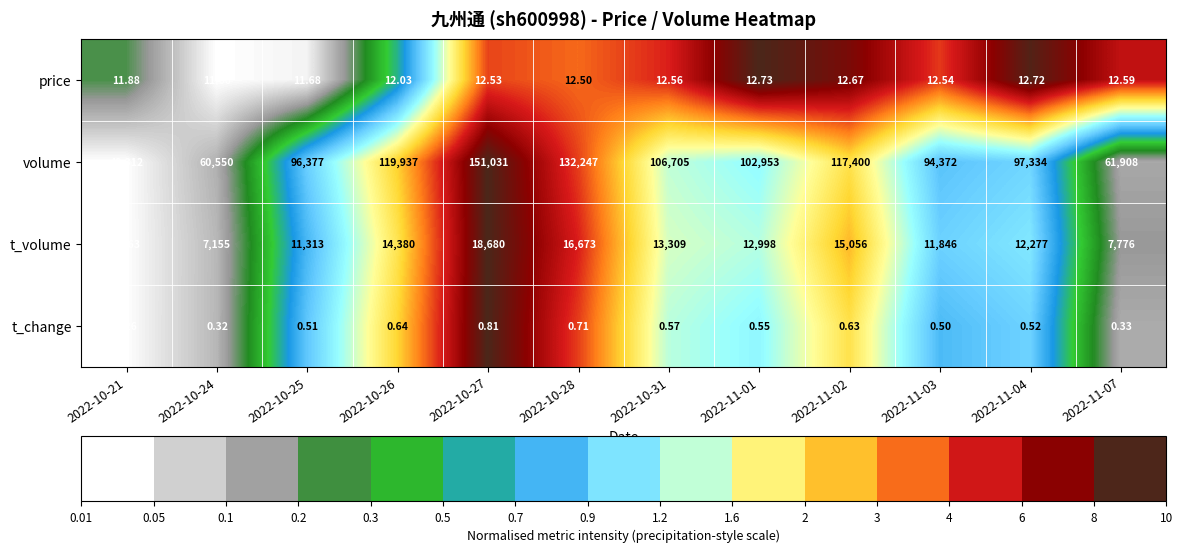

Which series has the widest spread of values?

volume